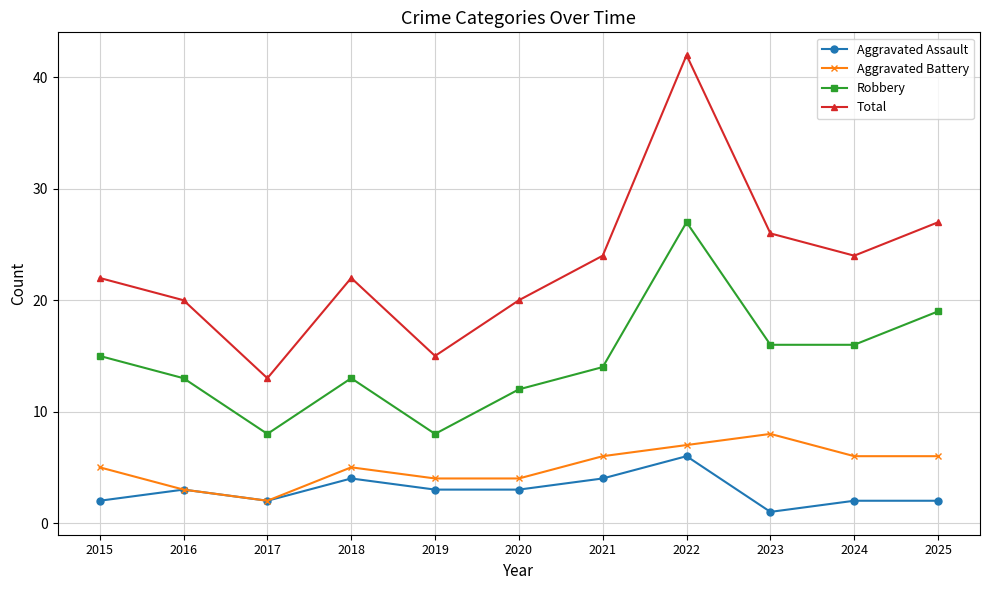

What is the total value across all series at 2020?

39